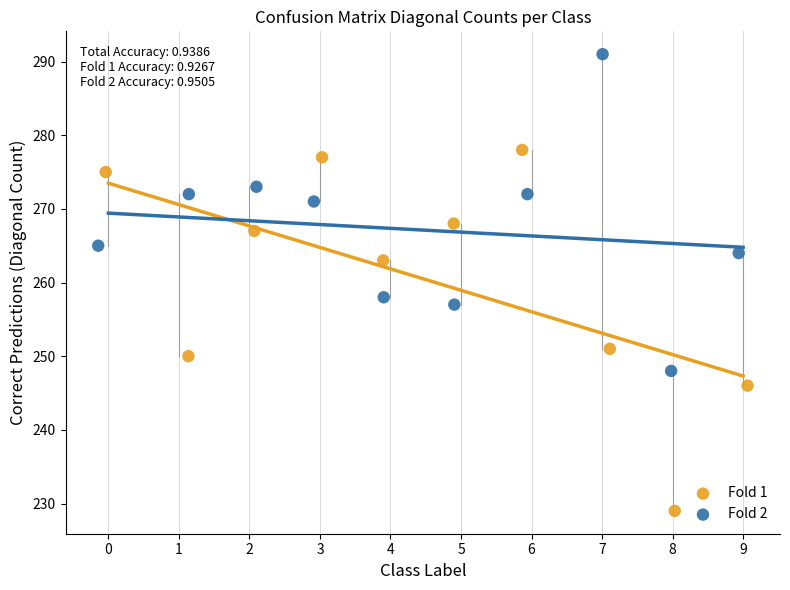

Which series contains the highest Y value?

Fold 2